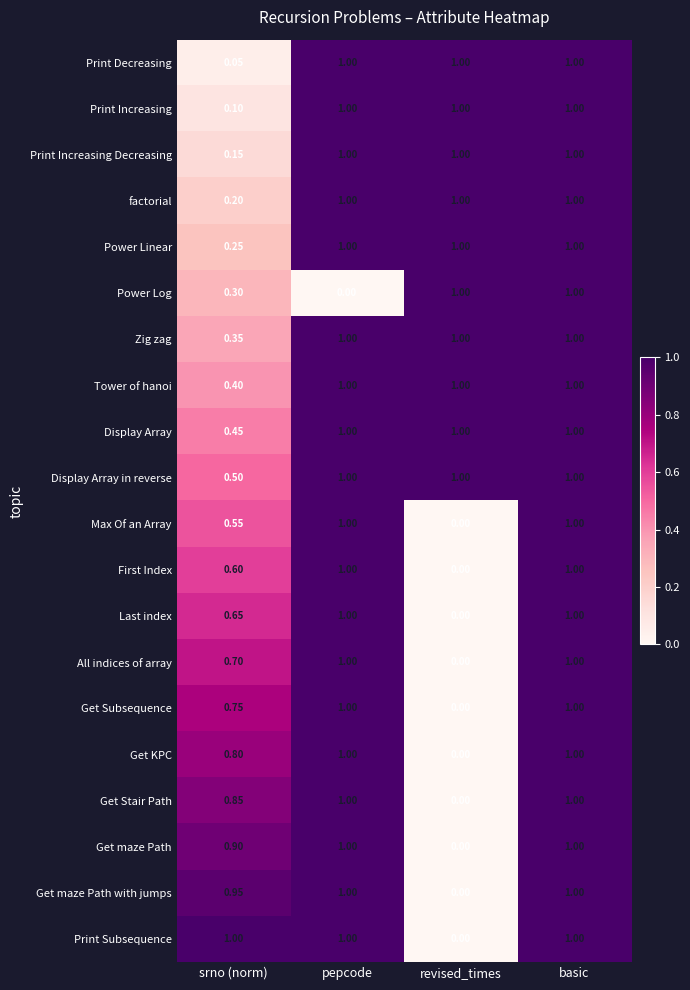

At srno (norm), list the series in order from largest to smallest.

Print Subsequence, Get maze Path with jumps, Get maze Path, Get Stair Path, Get KPC, Get Subsequence, All indices of array, Last index, First Index, Max Of an Array, Display Array in reverse, Display Array, Tower of hanoi, Zig zag, Power Log, Power Linear, factorial, Print Increasing Decreasing, Print Increasing, Print Decreasing